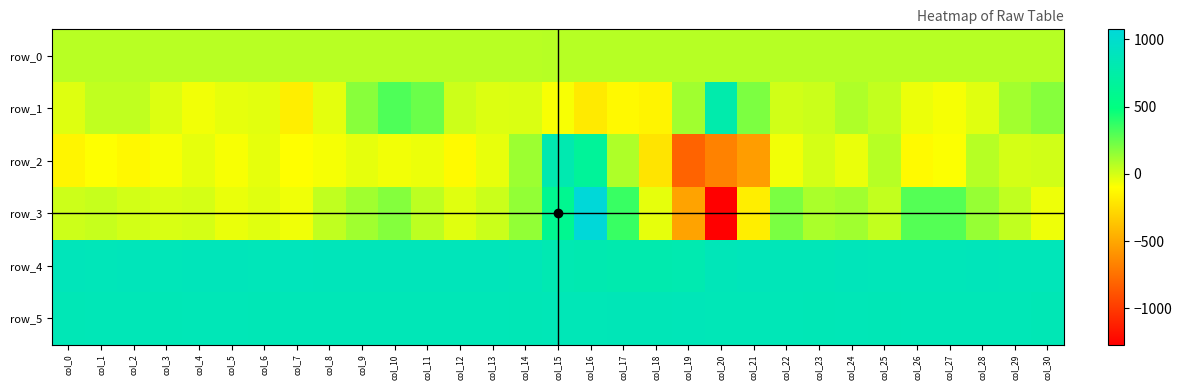

Reading left to right, list all the values displayed in this chart.

row_0: 66.8	66.8	66.8	66.9	67.0	67.0	67.0	67.0	67.2	67.2	67.2	67.2	67.3	67.3	67.4	67.4	67.5	67.5	67.6	67.6	67.7	67.7	67.8	67.8	67.9	67.9	67.9	68.0	68.1	68.1	68.1
row_1: -24.0	49.0	49.0	-19.0	-69.0	-40.0	-29.0	-171.0	-36.0	176.0	310.0	244.0	20.0	-17.0	-15.0	-80.0	-191.0	-121.0	-145.0	122.0	785.0	204.0	8.0	23.0	87.0	42.0	-53.0	-75.0	-27.0	116.0	181.0
row_2: -143.0	-96.0	-128.0	-81.0	-40.0	-80.0	-42.0	-99.0	-79.0	-39.0	-67.0	-54.0	-117.0	-44.0	128.0	810.0	657.0	86.0	-221.0	-809.0	-667.0	-546.0	-70.0	-1.0	-49.0	70.0	-117.0	-89.0	70.0	1.0	11.0
row_3: 20.0	31.0	4.0	-6.0	1.0	-51.0	-28.0	-64.0	45.0	122.0	184.0	56.0	-25.0	23.0	151.0	596.0	1075.0	357.0	-39.0	-516.0	-1270.0	-173.0	207.0	95.0	121.0	42.0	294.0	292.0	143.0	46.0	-57.0
row_4: 870.0	868.0	872.0	867.0	873.0	876.0	867.0	880.0	872.0	874.0	870.0	870.0	875.0	874.0	864.0	822.0	813.0	798.0	796.0	807.0	862.0	875.0	862.0	863.0	869.0	868.0	867.0	867.0	871.0	868.0	867.0
row_5: 847.0	852.0	853.0	847.0	851.0	854.0	848.0	852.0	852.0	852.0	852.0	851.0	853.0	854.0	848.0	854.0	853.0	858.0	857.0	861.0	854.0	854.0	853.0	847.0	852.0	848.0	851.0	852.0	853.0	851.0	845.0